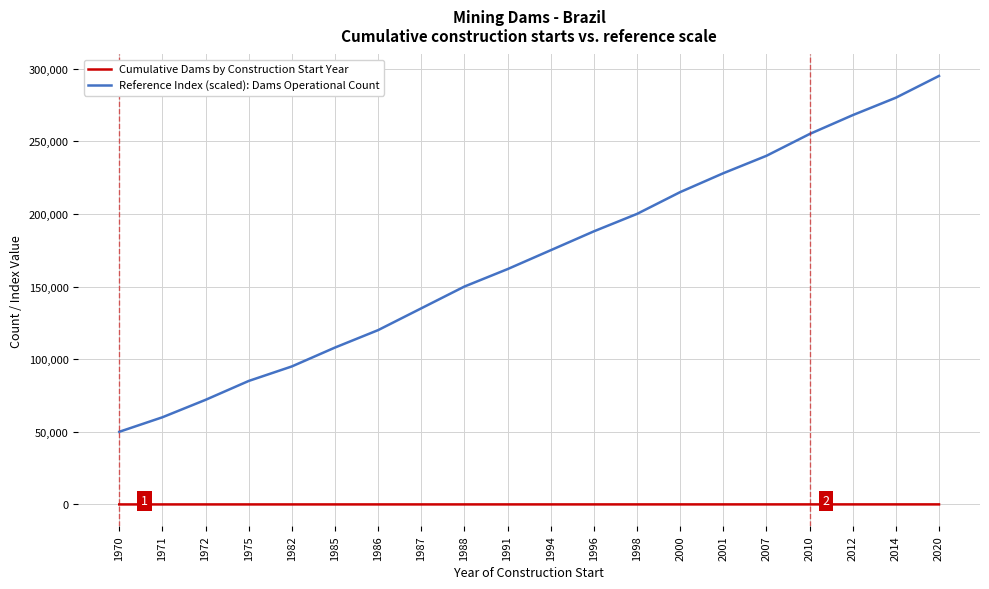

Rank the series by their maximum value, from lowest to highest.

Cumulative Dams by Construction Start Year, Reference Index (scaled): Dams Operational Count